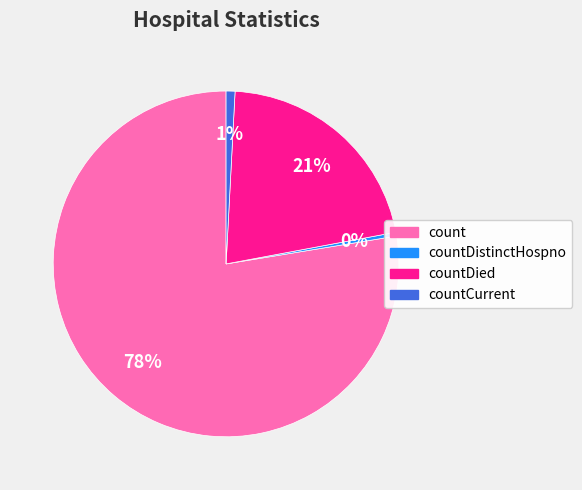

The countDistinctHospno slice represents 0% of the pie. True or false?

True